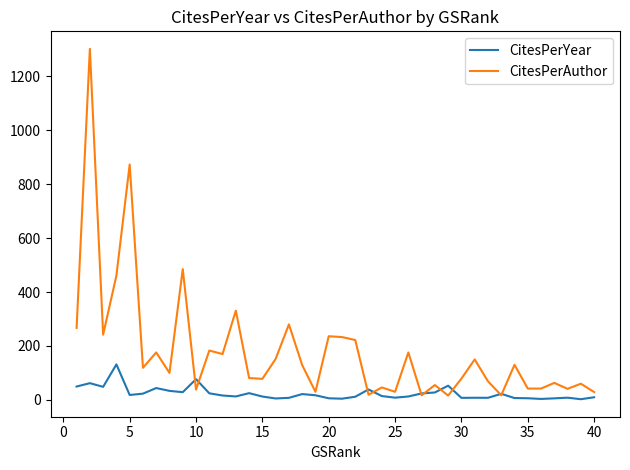

Which series ends up on top after the final intersection of CitesPerAuthor and CitesPerYear?

CitesPerAuthor